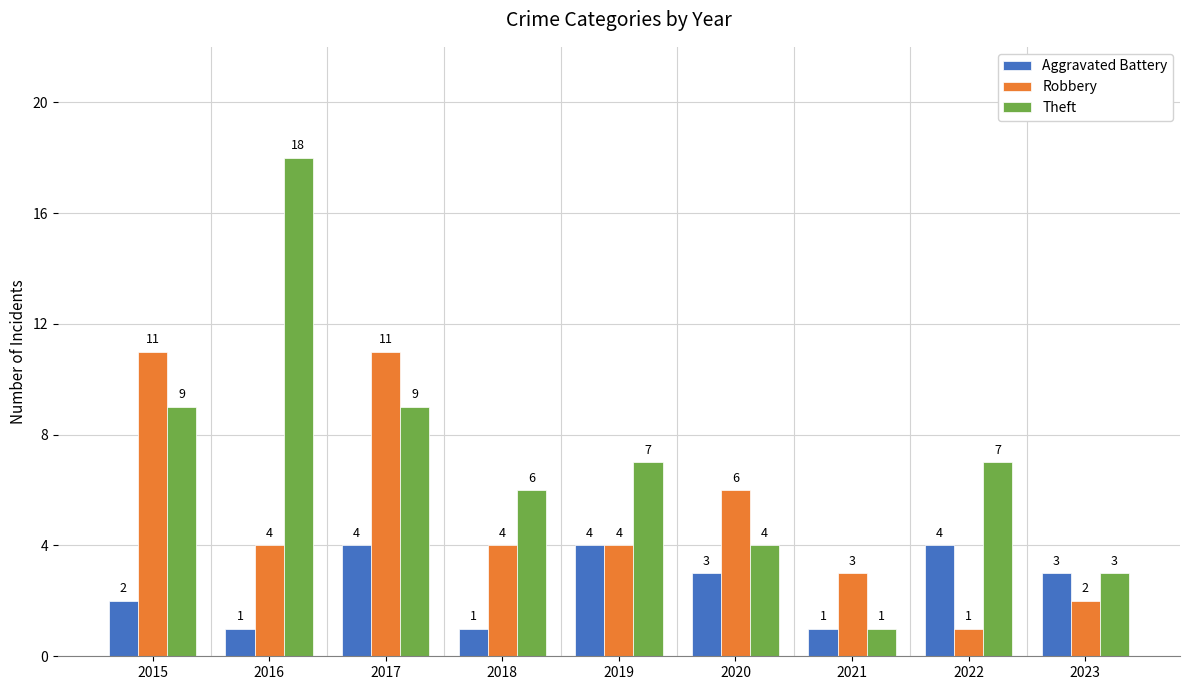

At which category is the sum across all series the highest?

2017